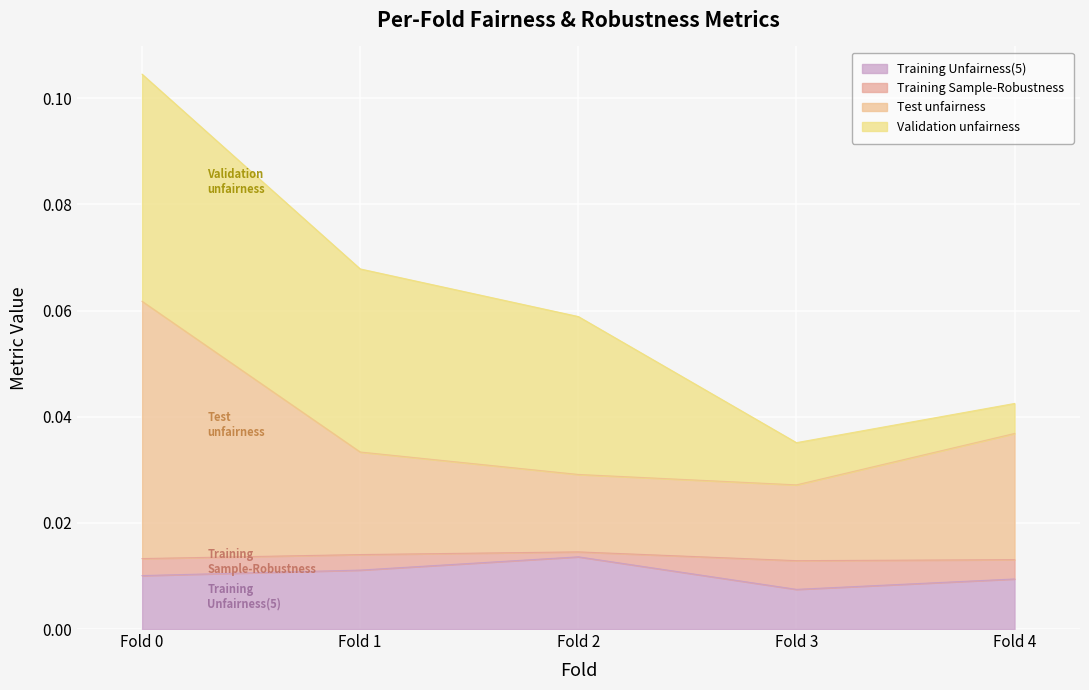

The Test unfairness series shows 0.0 at Fold 3. True or false?

True